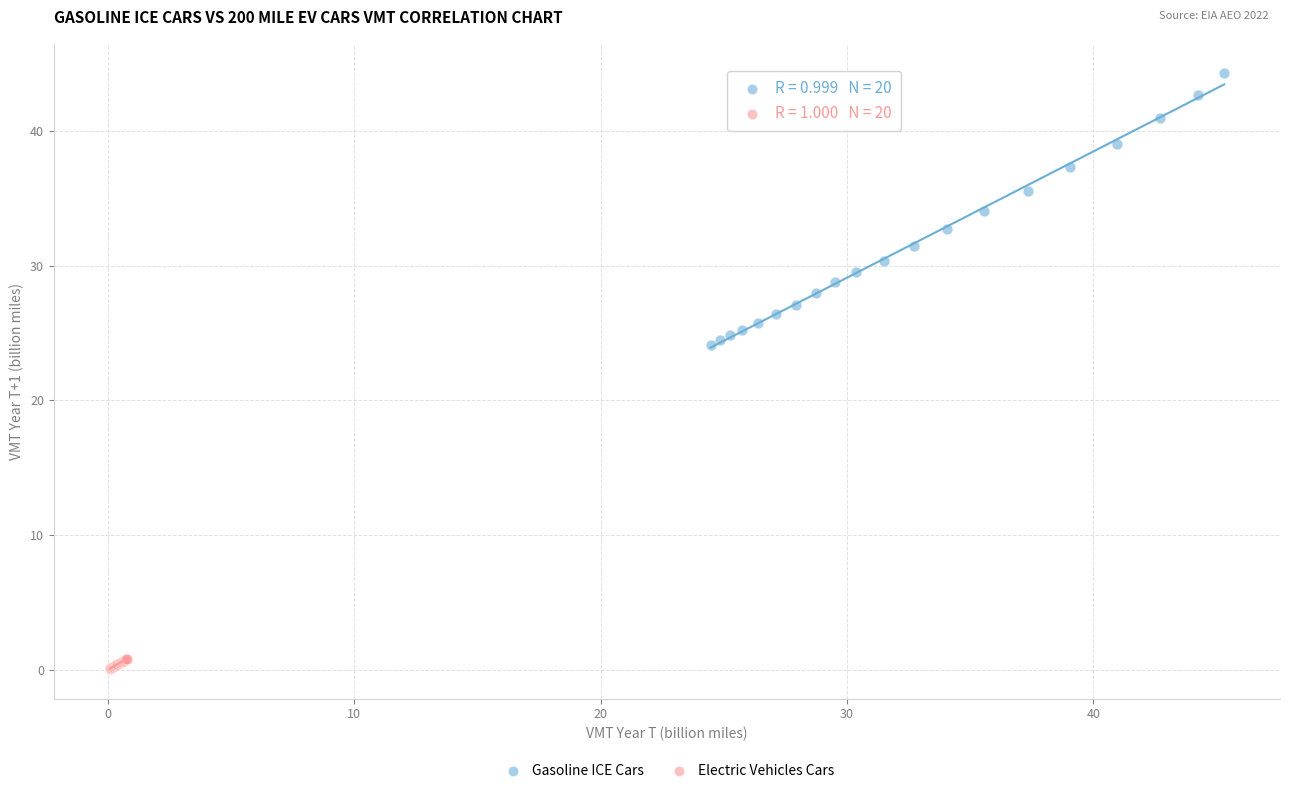

Which series reaches the minimum Y coordinate?

Electric Vehicles Cars